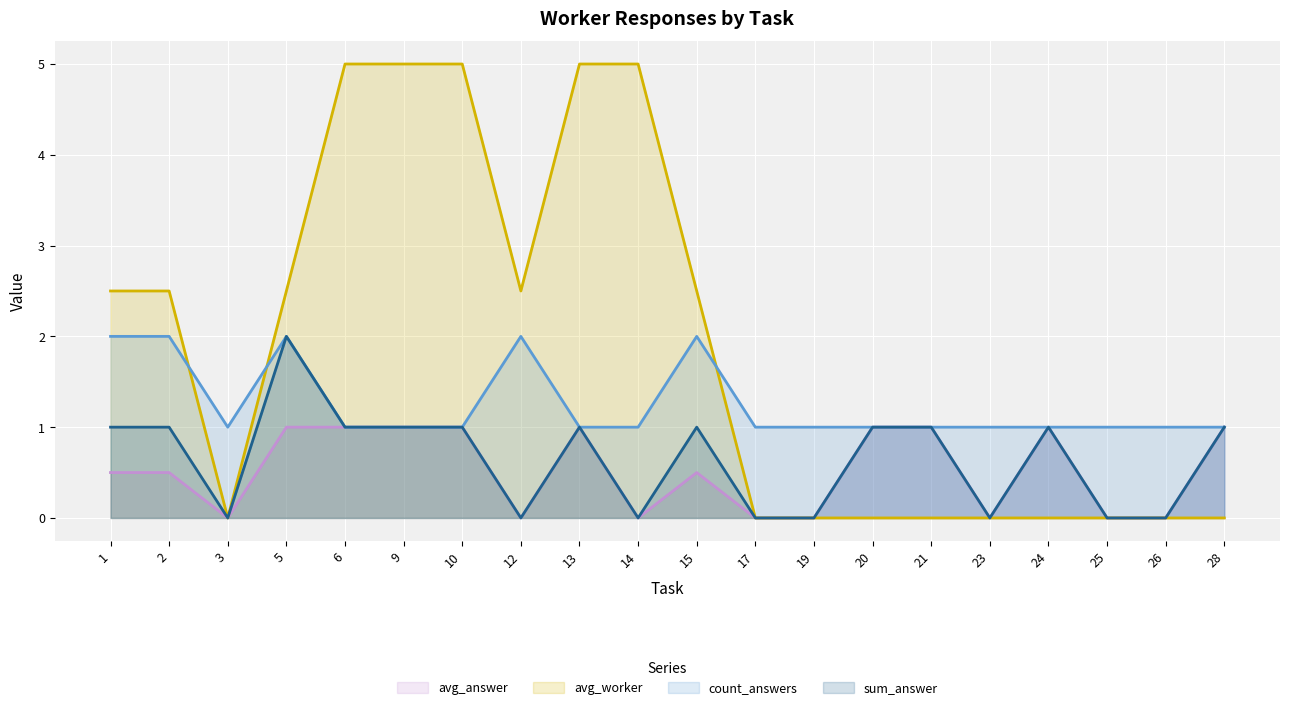

What is the minimum value for count_answers?

1.0